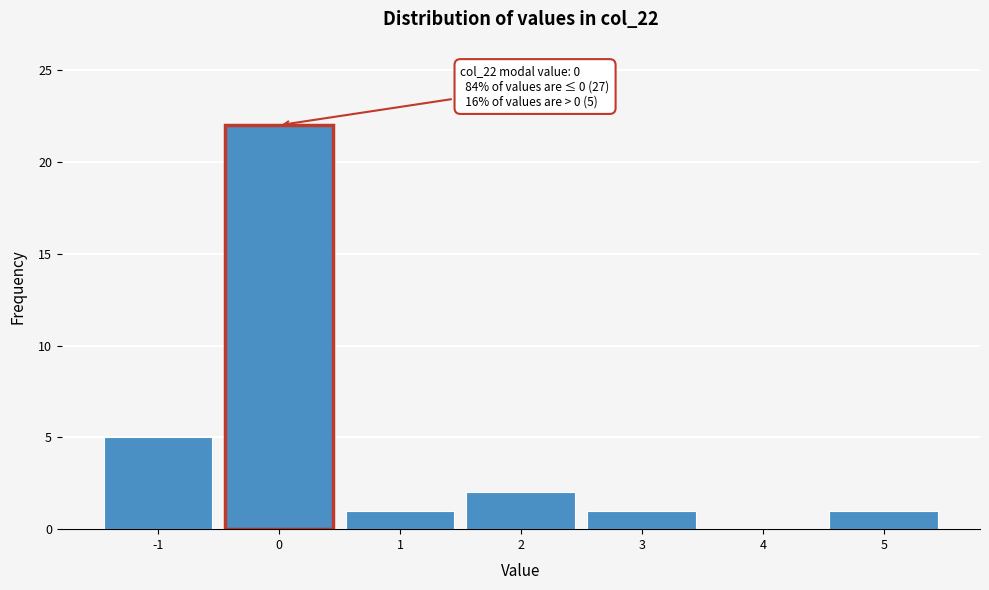

Which range on the x-axis has the tallest bar?

-0.5 to 0.5